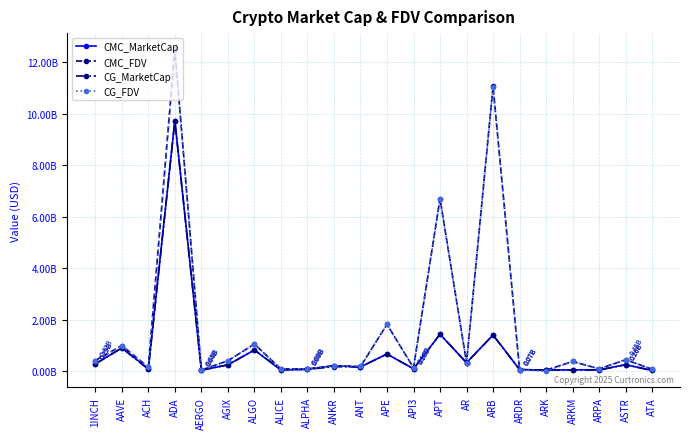

Reading right to left, list all the values displayed in this chart.

CMC_MarketCap: 31566279.1	255861377.0	59386891.9	57173412.3	46368994.4	67437506.8	1410340458.5	332540897.8	1439377209.0	95970553.4	671073565.8	168585299.2	217315940.0	75656136.7	45121933.3	827575290.0	249830090.6	43496580.6	9737615232.9	103345921.7	906463751.0	286788958.9
CMC_FDV: 78691384.4	448334077.9	95562672.4	381156082.1	46368994.4	67437506.8	11061493791.9	335313918.5	6700922504.1	139171427.7	1820631971.6	181796038.6	217315940.0	94807188.9	88058419.9	1057508811.0	407149899.4	49427932.6	12505556779.6	156288677.3	998885216.7	417962502.4
CG_MarketCap: 31649963.0	255645618.0	46769876.0	57261453.0	46779162.0	67347651.0	1407294897.0	332160982.0	1436290941.0	95908892.0	670420269.0	168757062.0	177395374.0	75606416.0	68285383.0	826181175.0	249245160.0	43654855.0	9720126973.0	77103996.0	904541244.0	285685214.0
CG_FDV: 78899998.0	457937498.0	95237397.0	381743018.0	0.0	67347651.0	11037607035.0	334930832.0	6686554848.0	139636006.0	1818859567.0	190105929.0	217319074.0	94744882.0	87738195.0	1055727356.0	406196634.0	49607790.0	12481251356.0	155964429.0	996766207.0	416353919.0